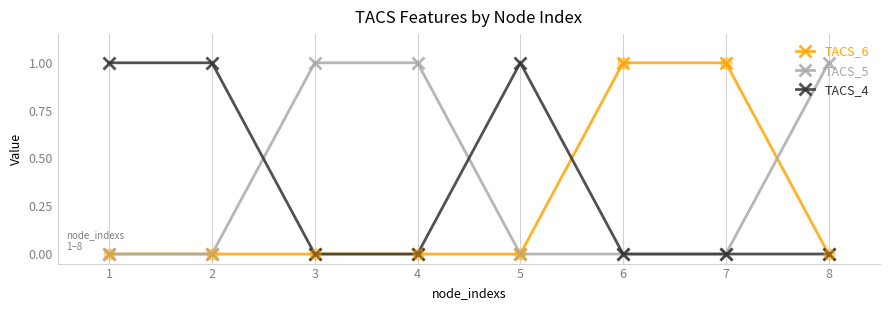

At how many categories does at least one series exceed 0?

8